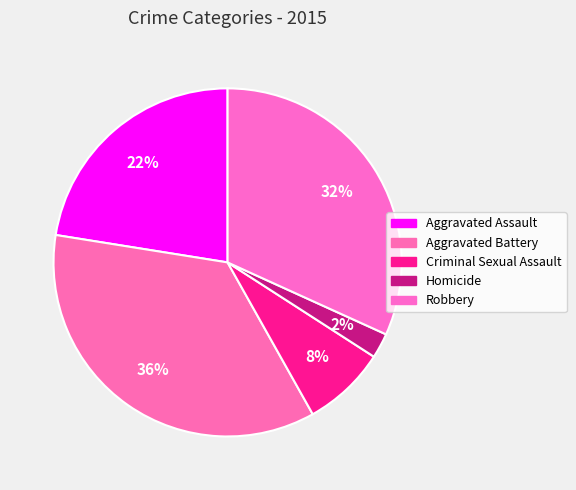

What is the total percentage of Robbery and Criminal Sexual Assault?

39.5%